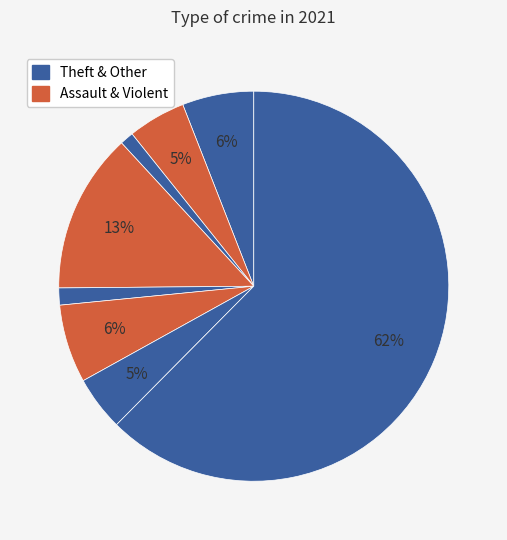

Which category accounts for the majority?

Theft